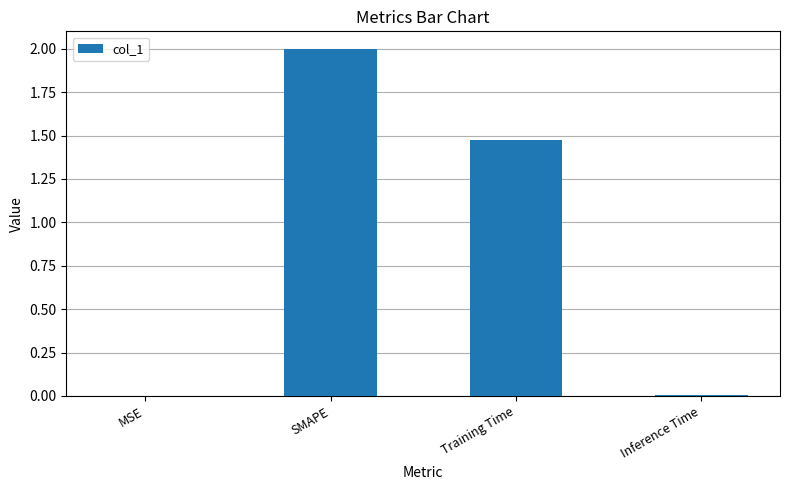

What is the ratio of the value at Training Time to the value at SMAPE?

0.7